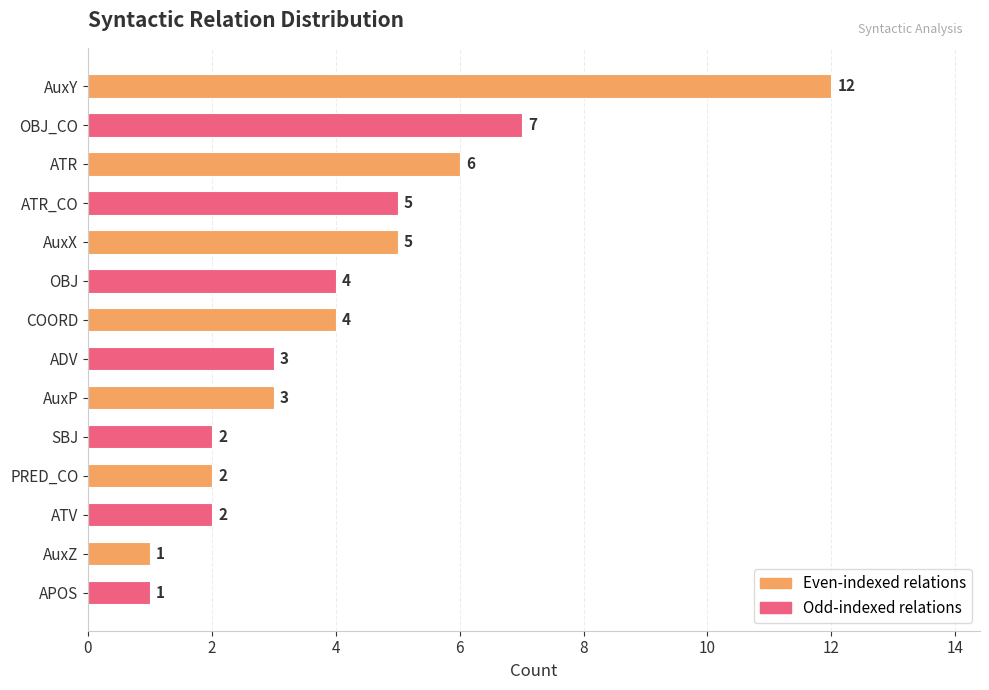

What is the sum of all values?

57